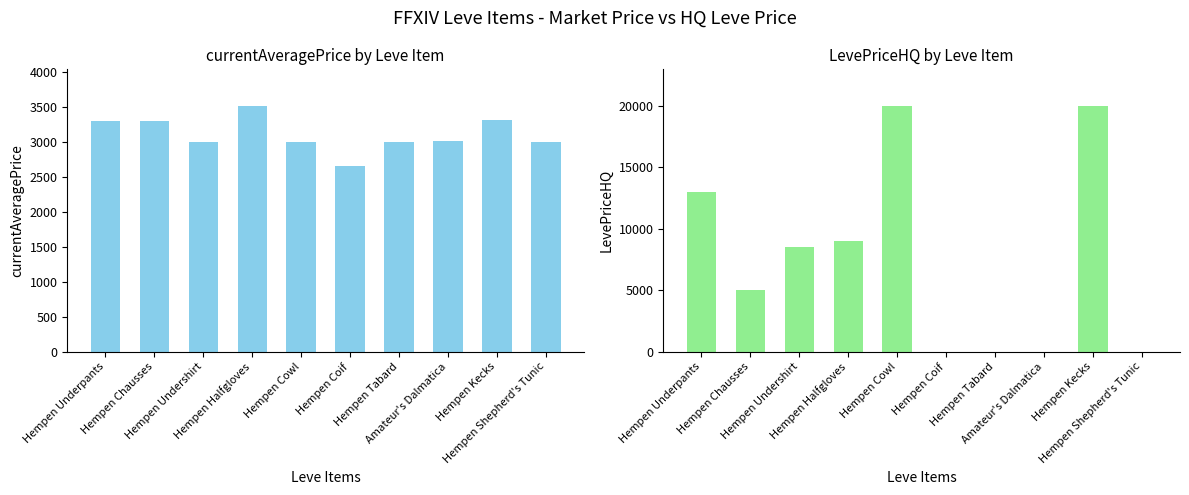

How many values in the currentAveragePrice series exceed 3015?

4